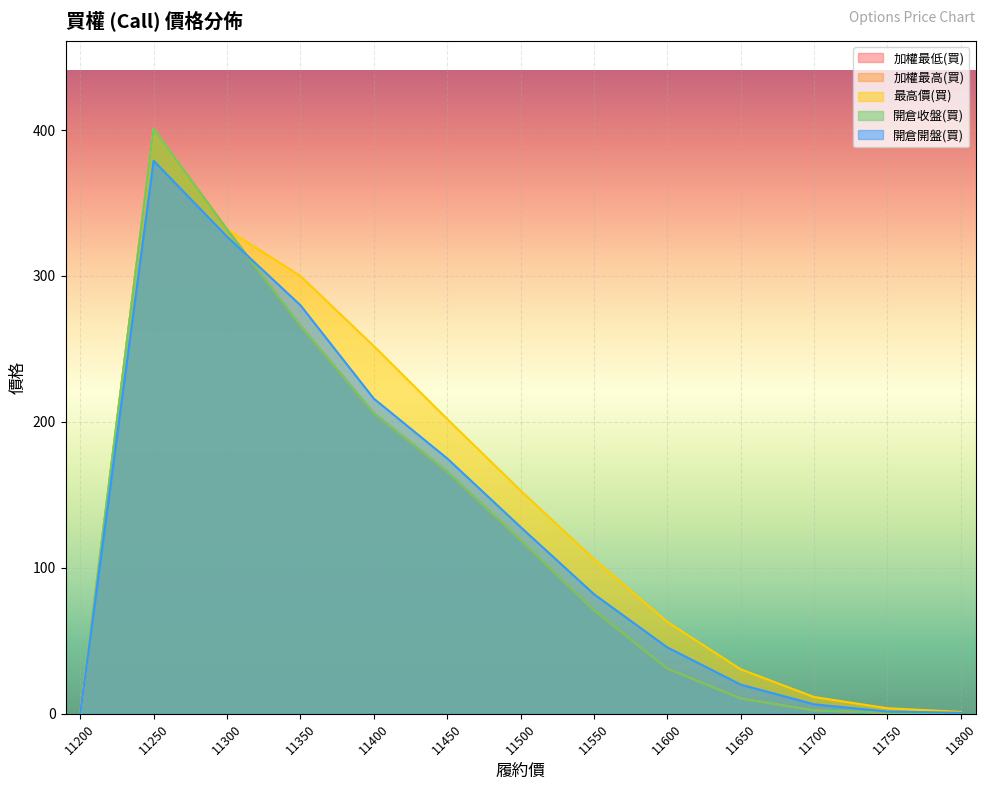

Does the chart display data point markers on the line(s)?

No